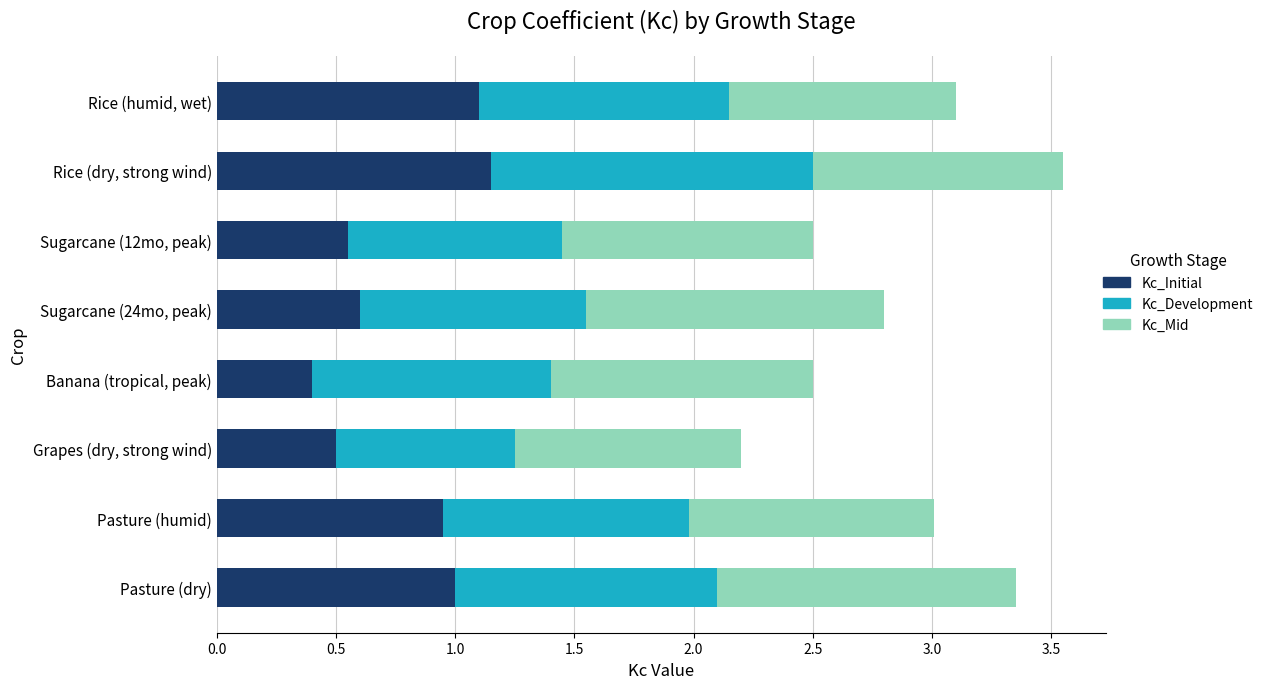

The value of Kc_Initial at Banana (tropical, peak) is 0.4. True or false?

True